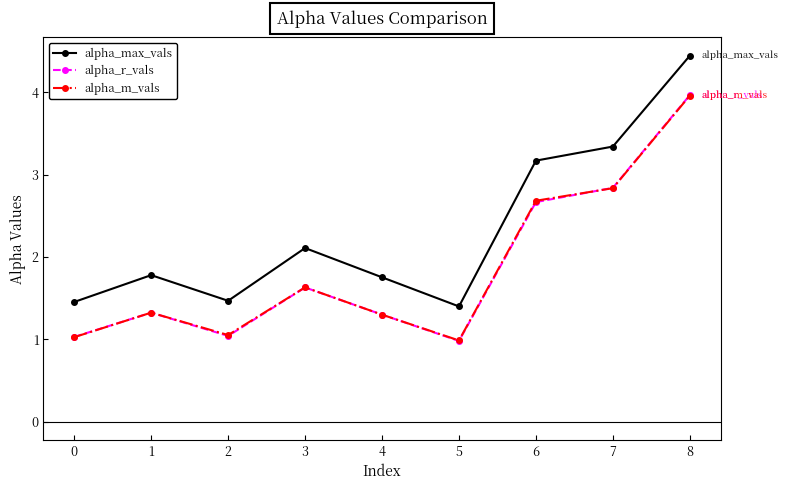

How many lines are shown in the chart?

3